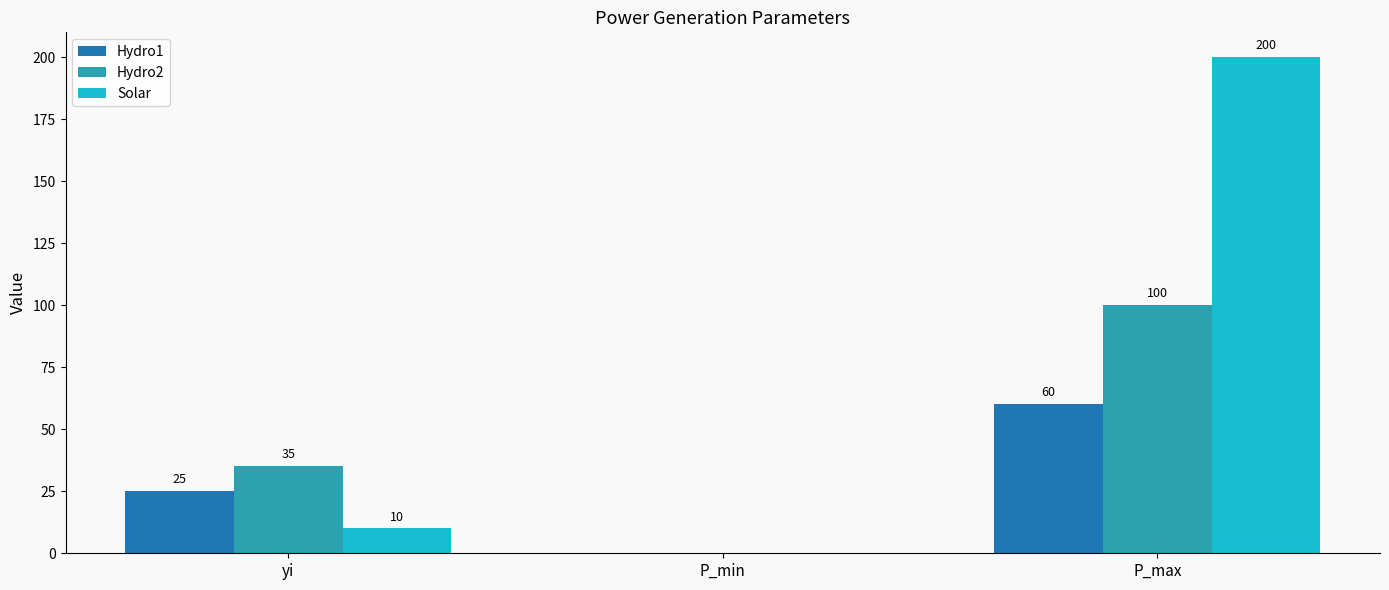

Is the value of Hydro2 at yi greater than the value of Hydro1 at P_min?

Yes